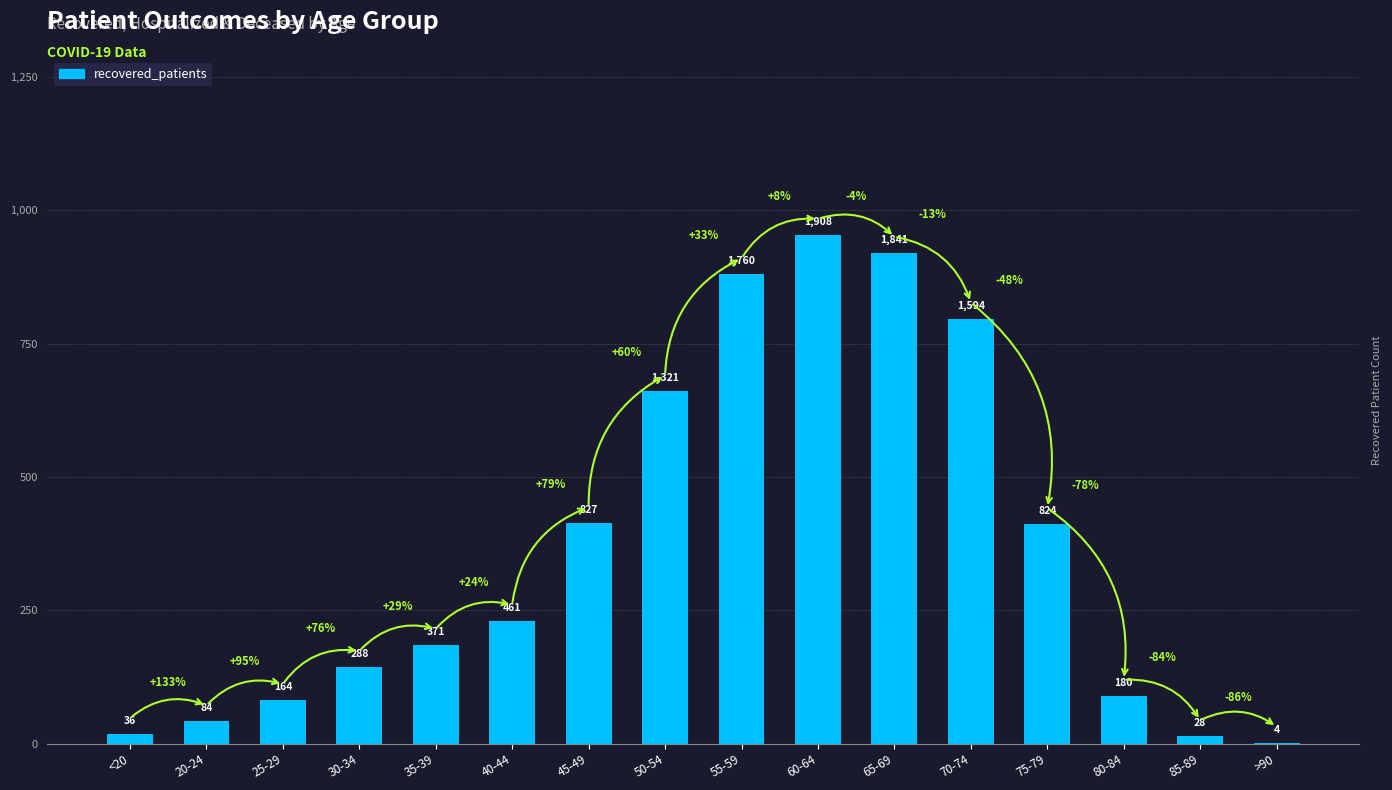

What is the sum of all values?

11691